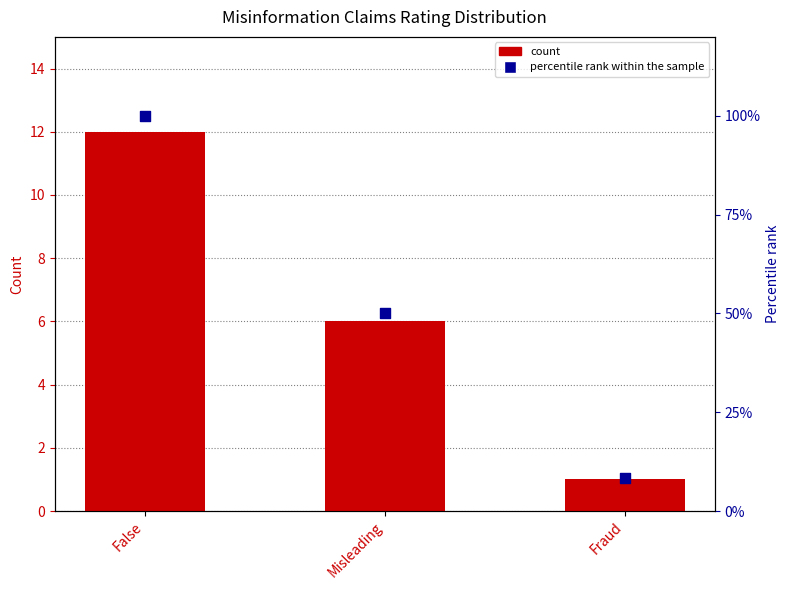

Is the value of percentile rank within the sample at False greater than the value of count at Fraud?

Yes